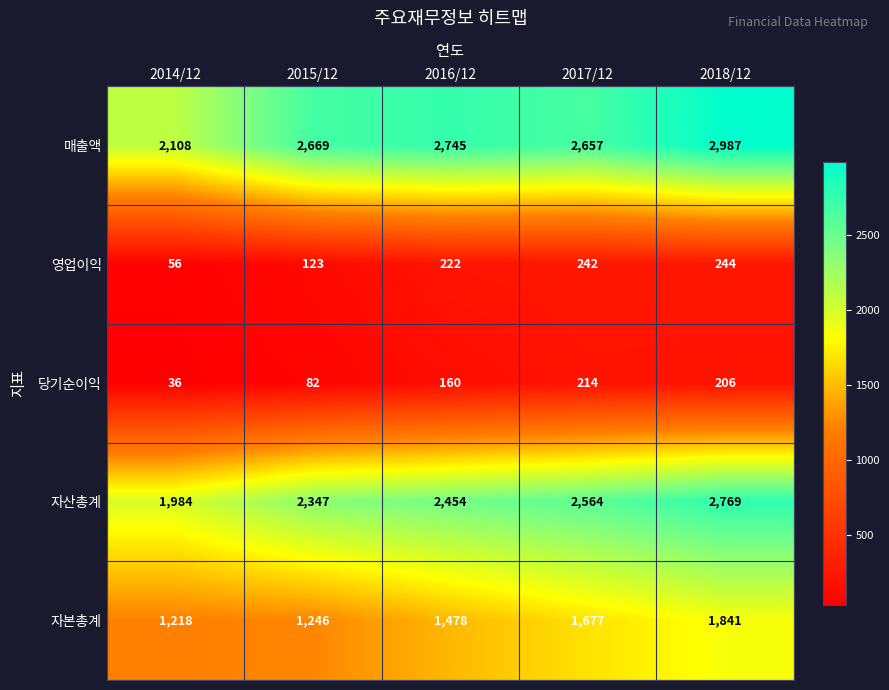

What is the sum of all 매출액 values?

13166